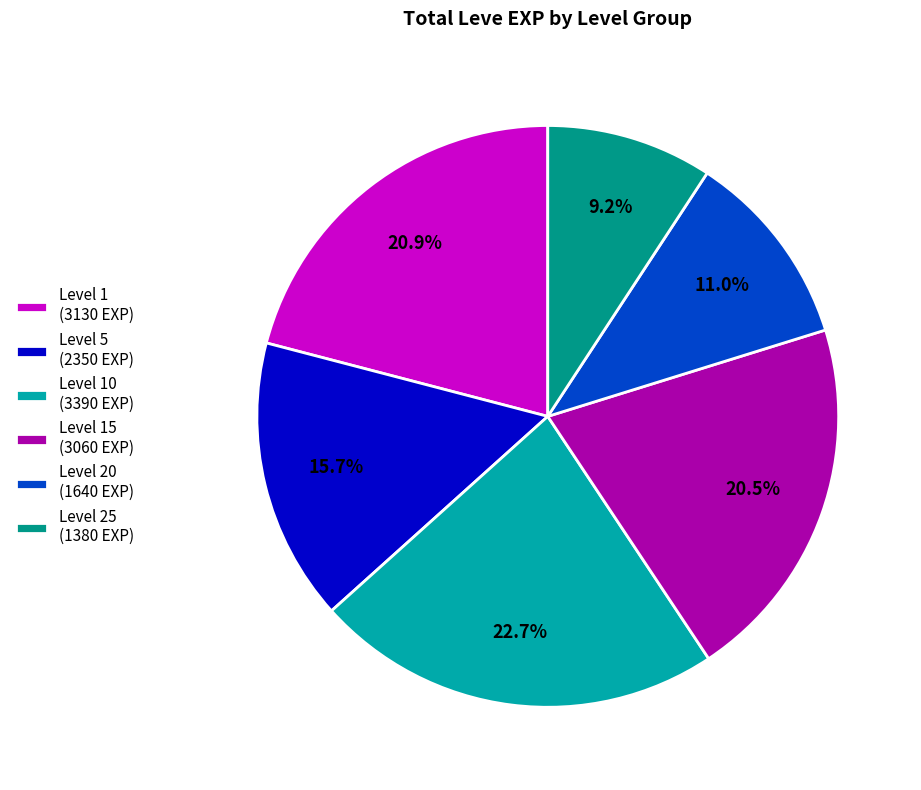

Which category has the smallest portion of the pie?

Level 25 (1380 EXP)